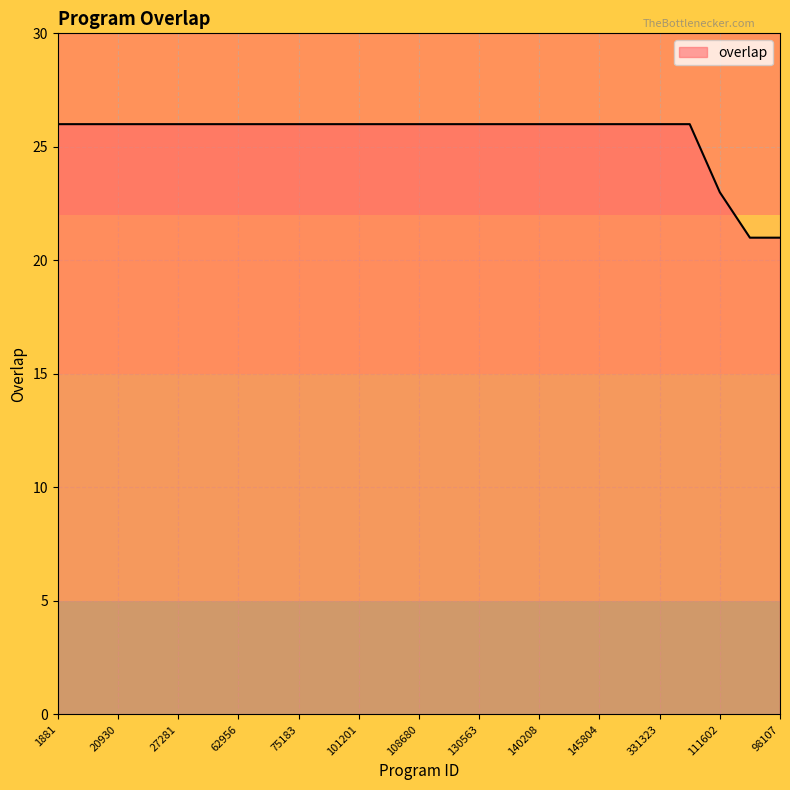

What is the difference between the maximum and minimum values?

5